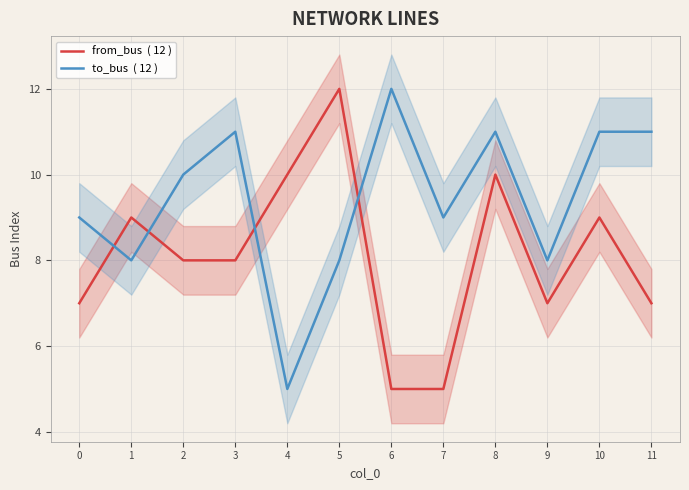

Rank the categories by to_bus  ( 12 ) value from lowest to highest.

4, 1, 5, 9, 0, 7, 2, 3, 8, 10, 11, 6